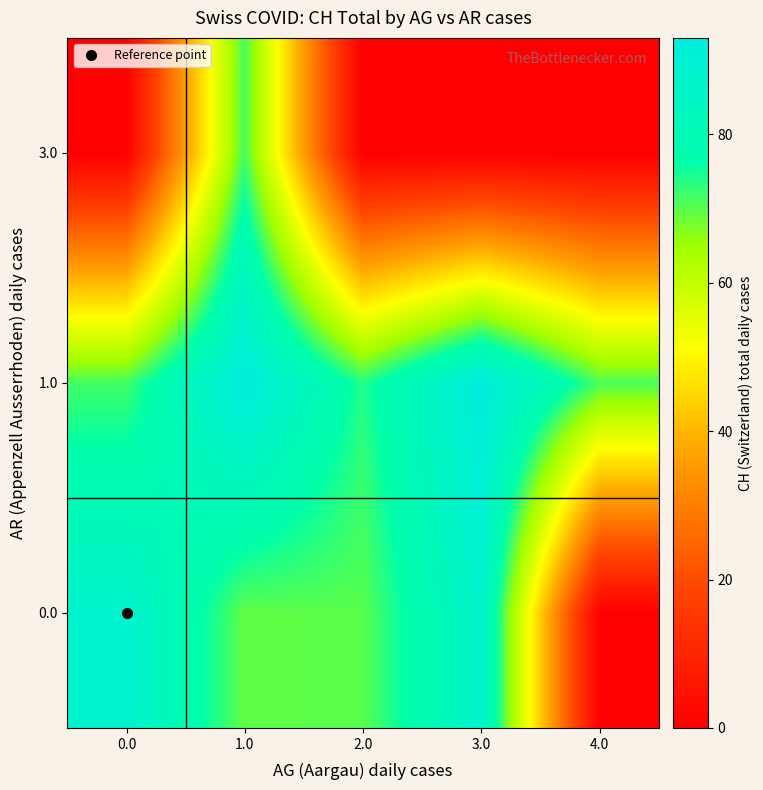

At which category does the chart reach its peak across all series?

1.0